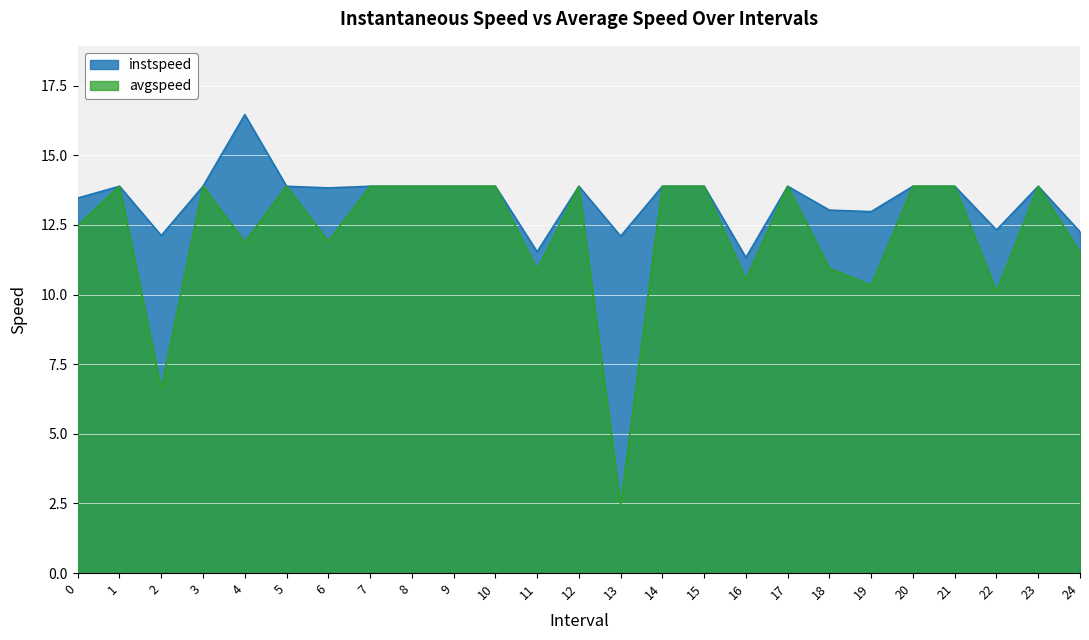

In avgspeed, how many points are lower than both neighbors (excluding endpoints)?

8